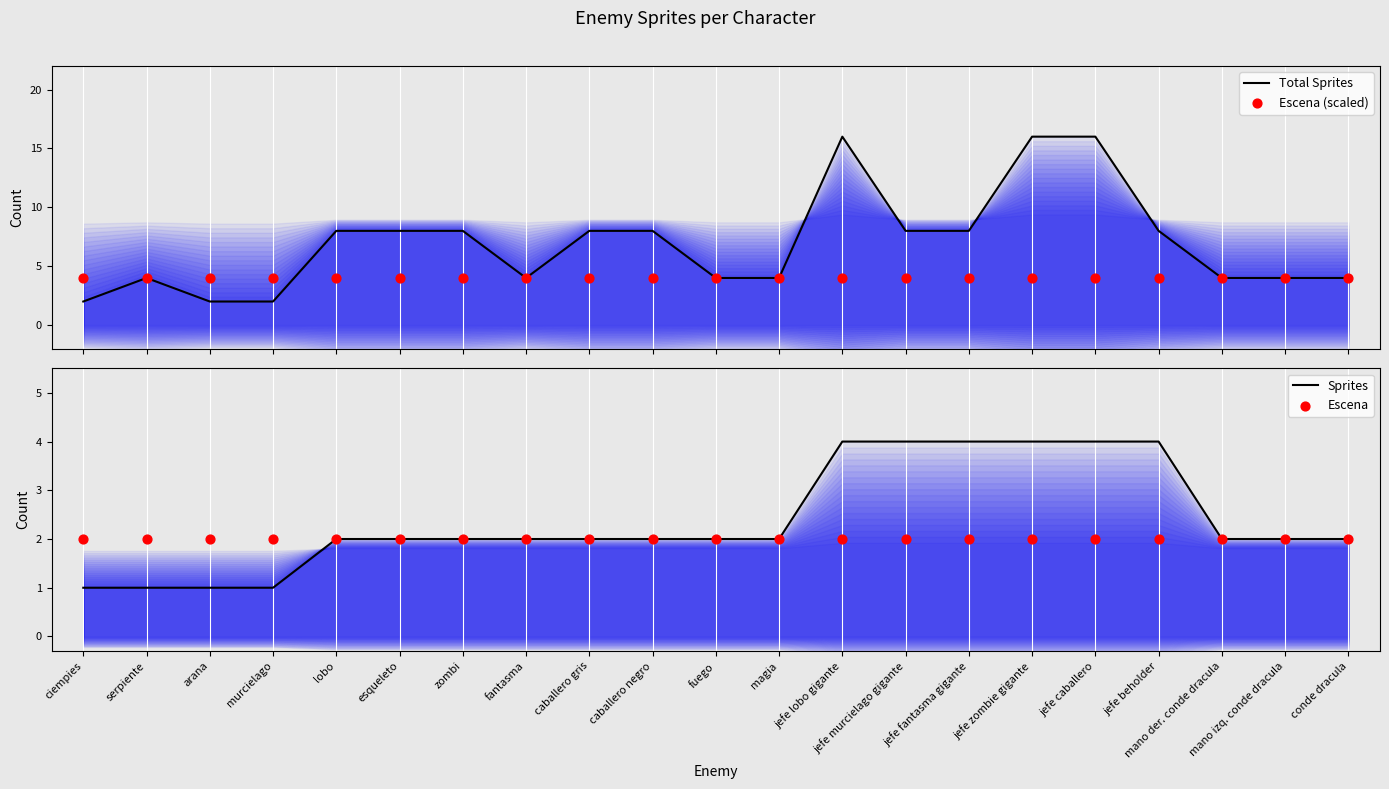

What are all the series names shown in the legend?

Total Sprites, Escena (scaled), Sprites, Escena